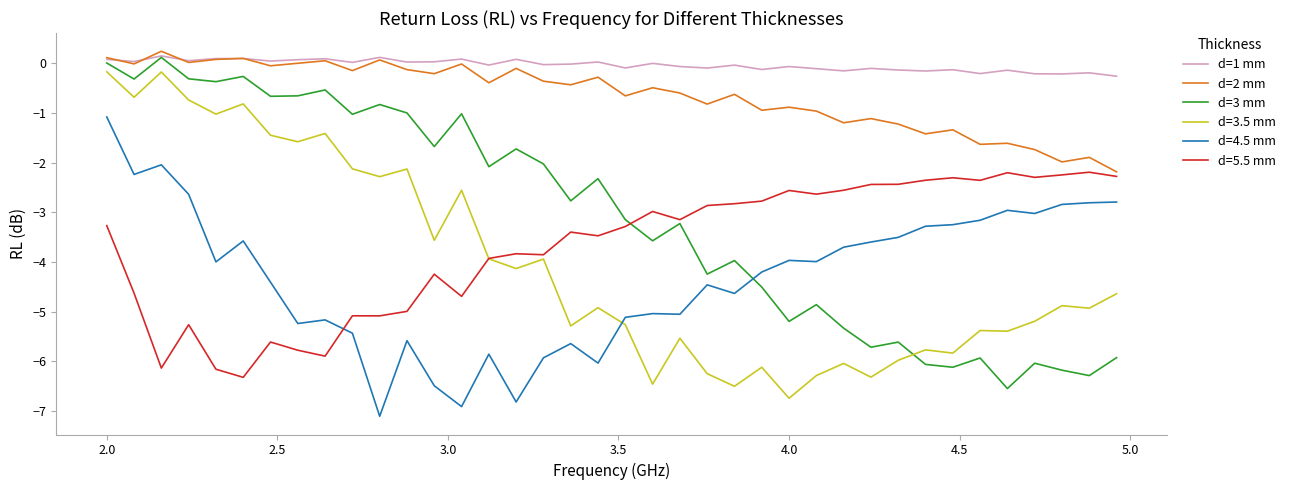

What are all the series names shown in the legend?

d=1 mm, d=2 mm, d=3 mm, d=3.5 mm, d=4.5 mm, d=5.5 mm